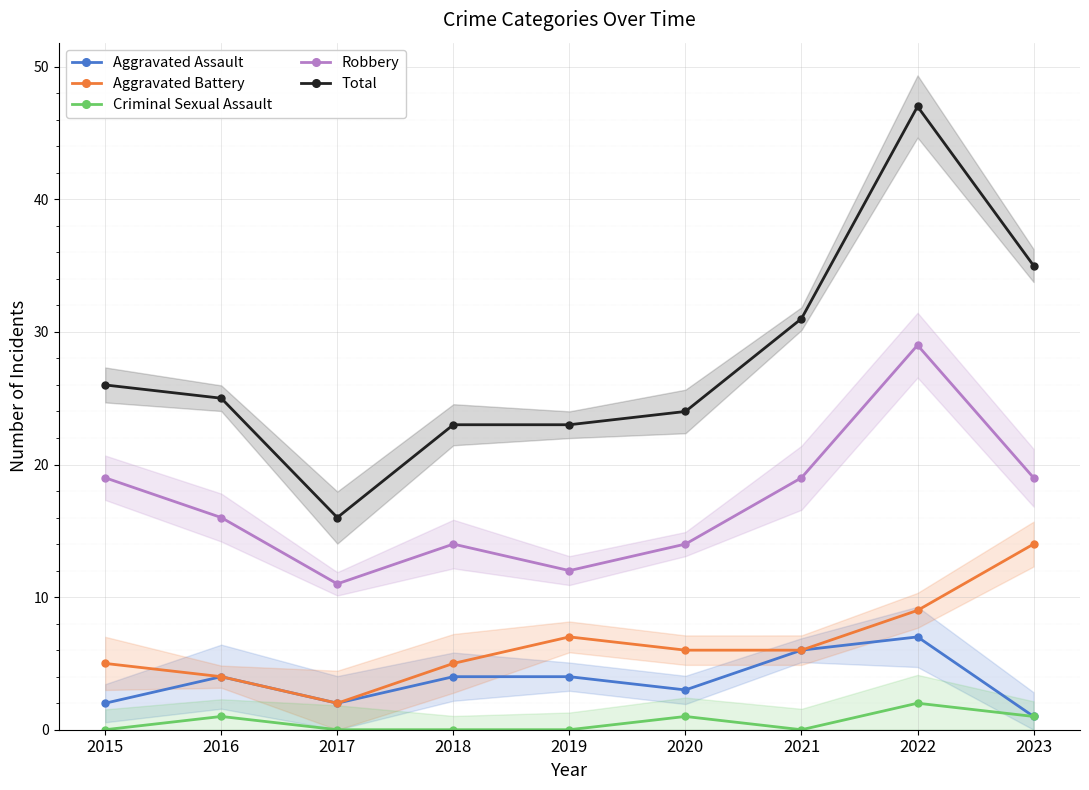

True or false: Total has more than 2 interior local peaks.

False